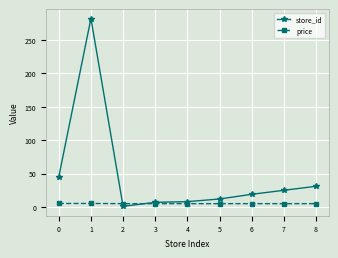

Is it true that price equals 5.0 at 6?

True